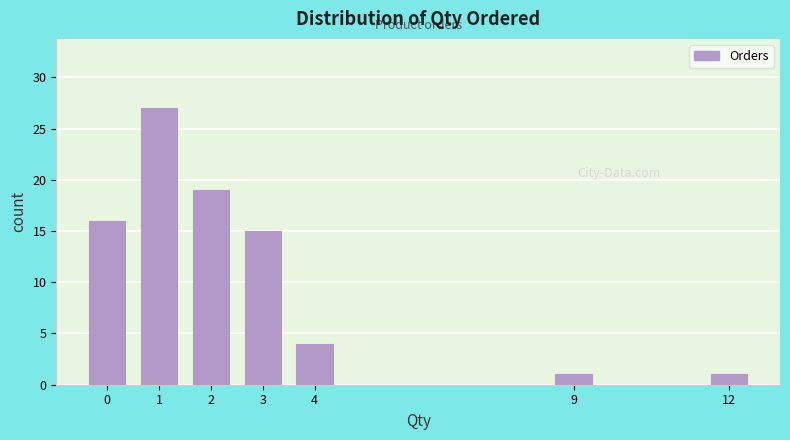

Reading right to left, extract all data points from this chart.

12=1	9=1	4=4	3=15	2=19	1=27	0=16